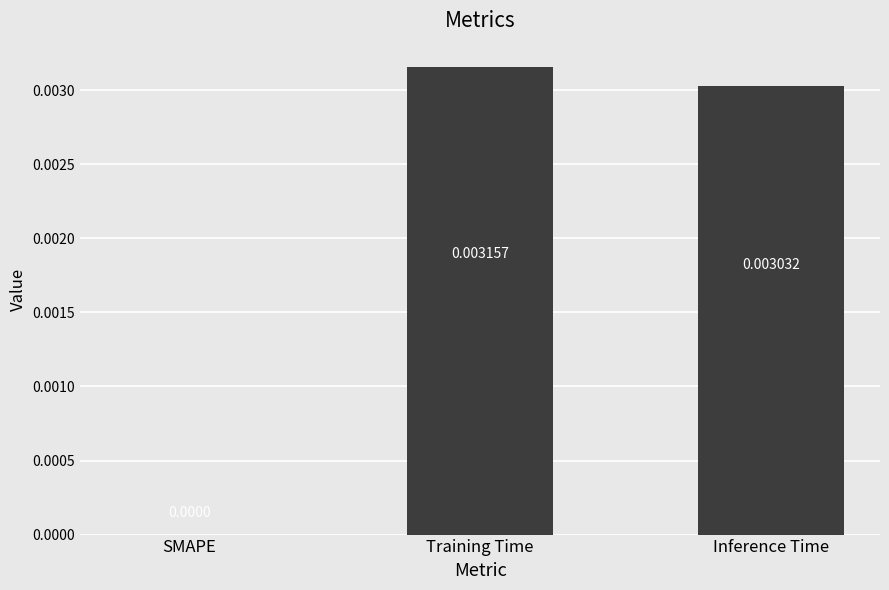

At which label is the value closest to 0?

SMAPE